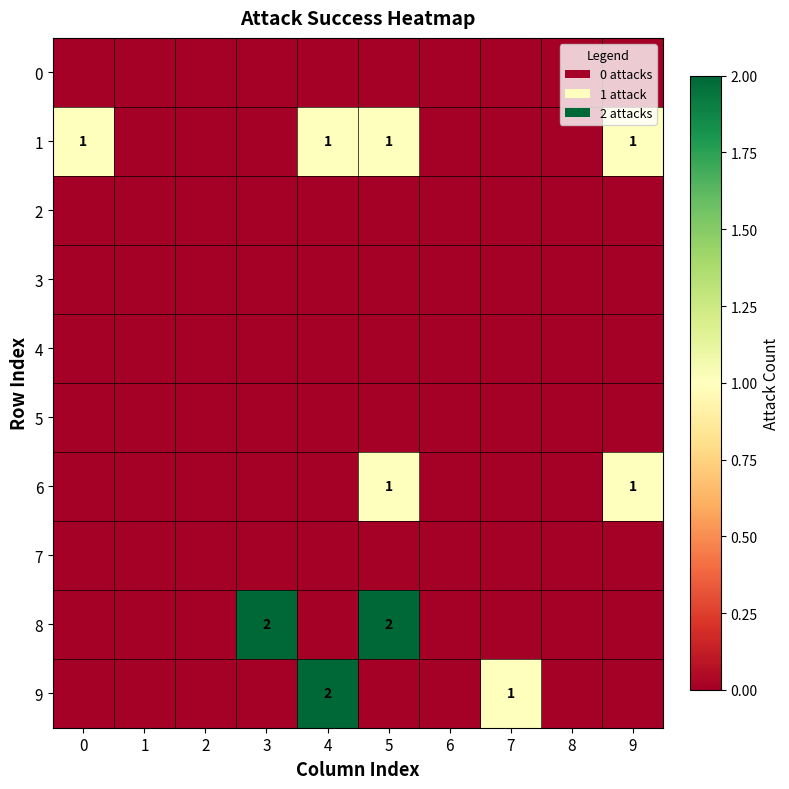

Is the value of 1 at 1 greater than the value of 2 at 6?

No